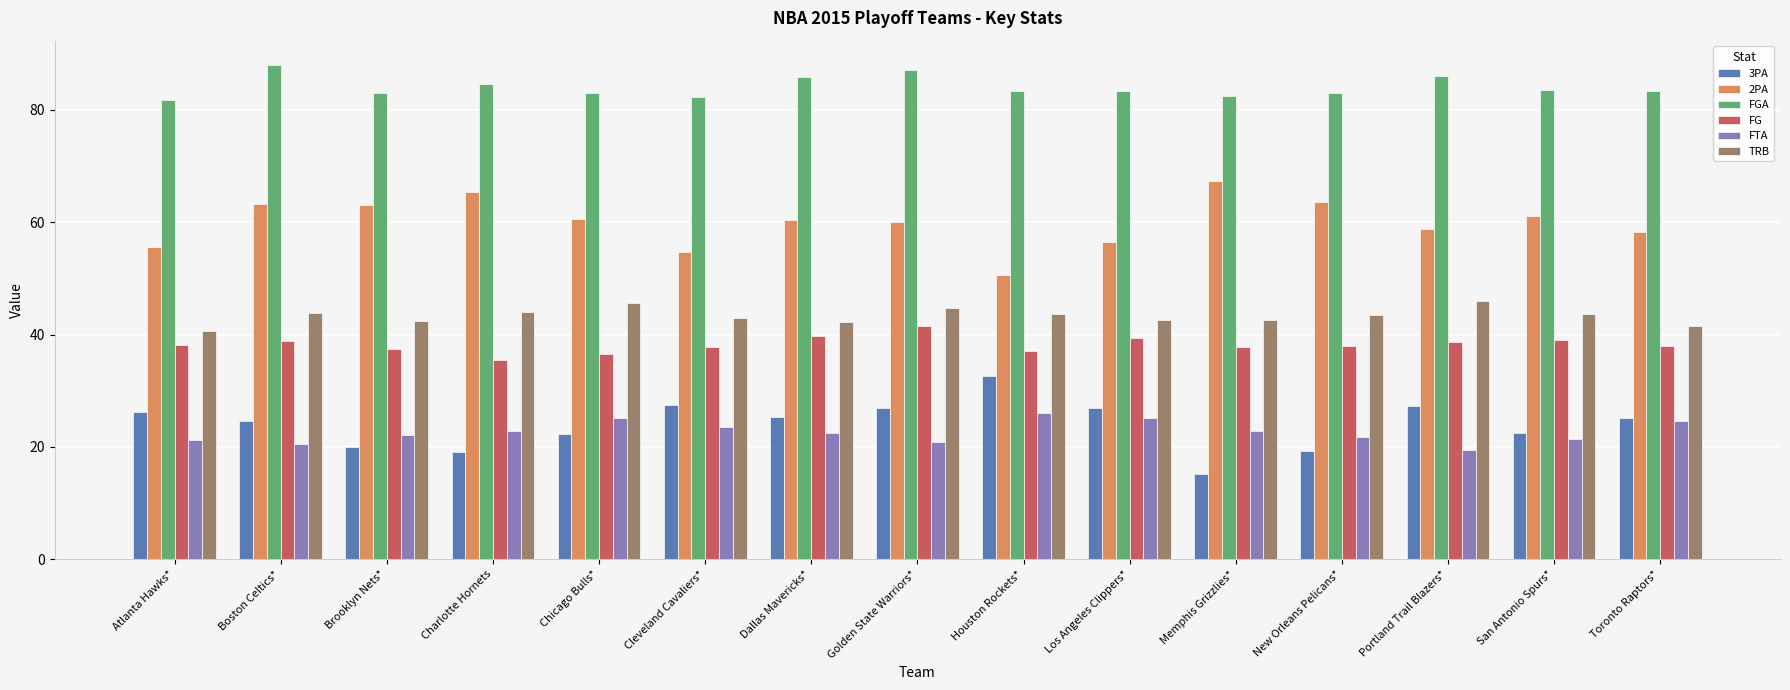

Is the value of TRB at Toronto Raptors* greater than the value of 2PA at Brooklyn Nets*?

No